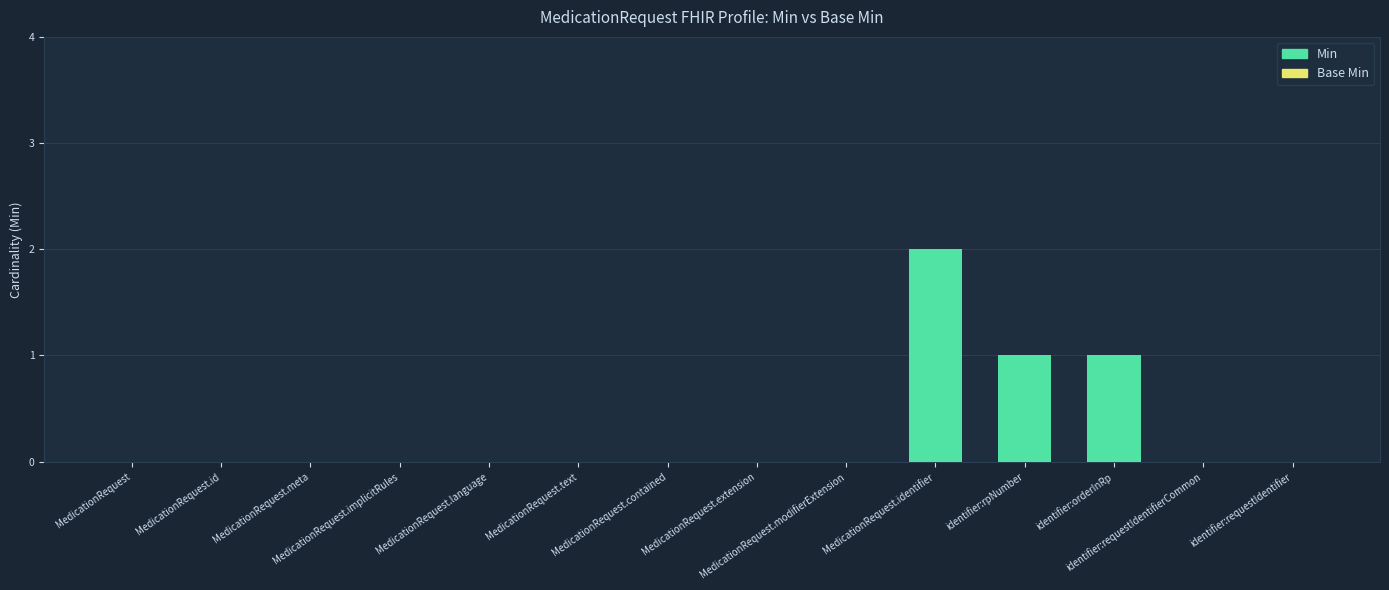

Count the number of data series in this chart.

1